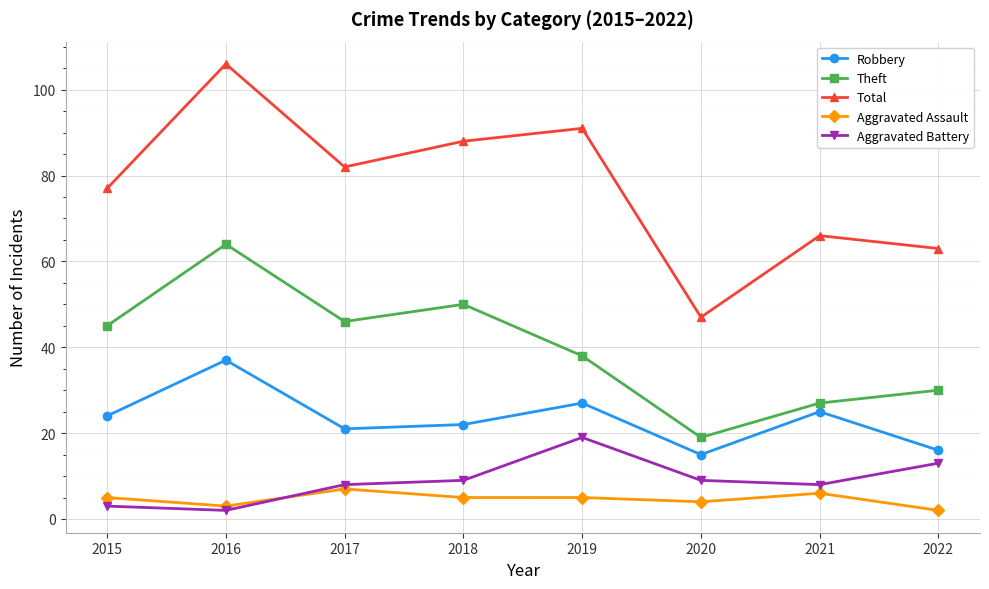

Reading left to right, extract all data points from this chart.

Robbery: 24	37	21	22	27	15	25	16
Theft: 45	64	46	50	38	19	27	30
Total: 77	106	82	88	91	47	66	63
Aggravated Assault: 5	3	7	5	5	4	6	2
Aggravated Battery: 3	2	8	9	19	9	8	13